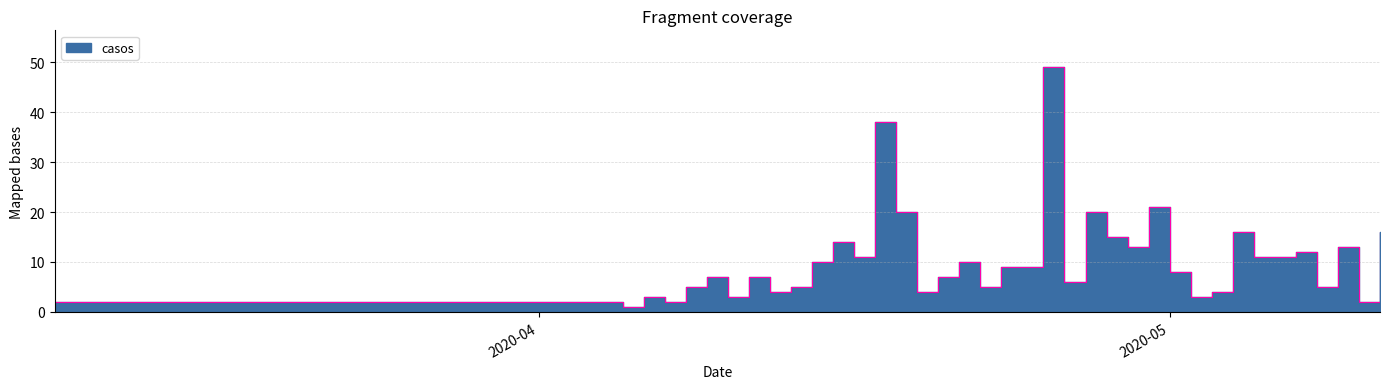

True or false: the data shows 8 at 2020-05-09.

False